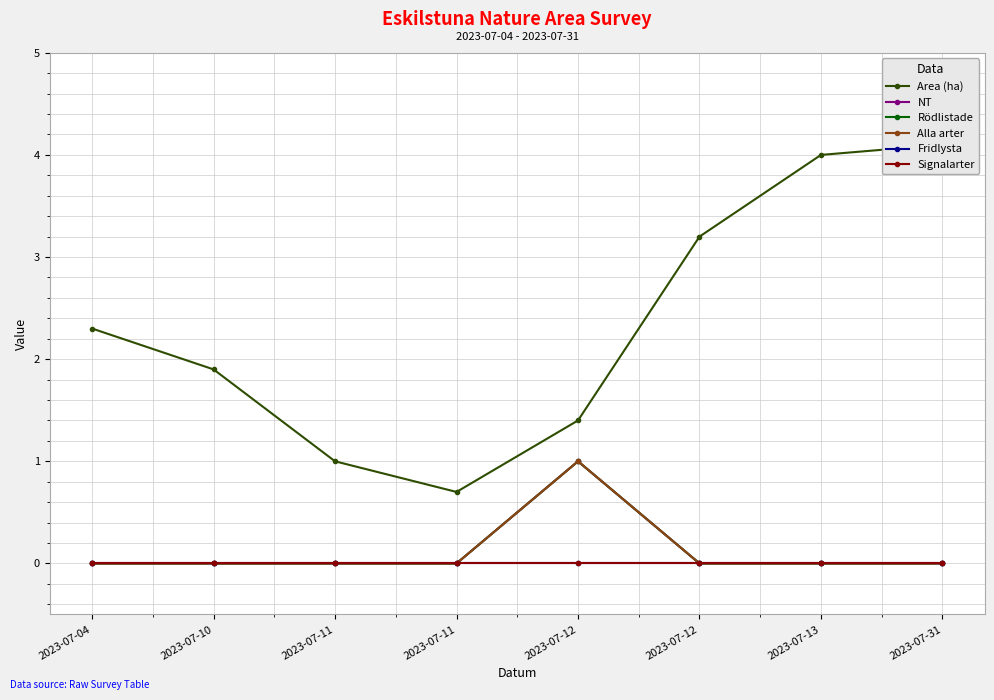

What is the sum of the Area (ha) values at 2023-07-04 and 2023-07-31?

6.4